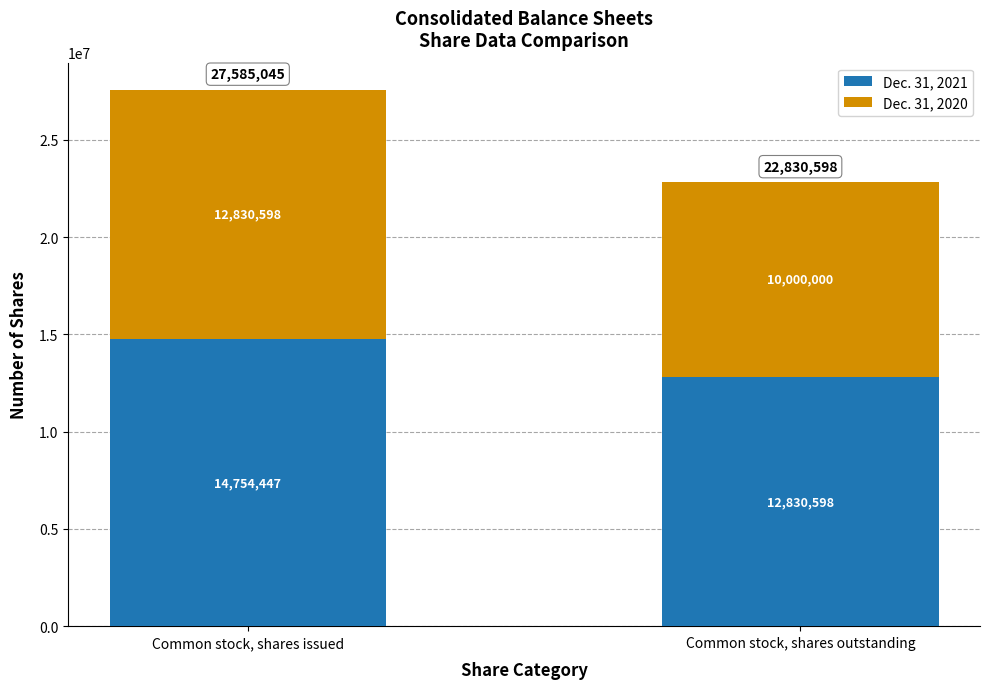

What is the difference between the Dec. 31, 2021 values at Common stock, shares outstanding and Common stock, shares issued?

1923849